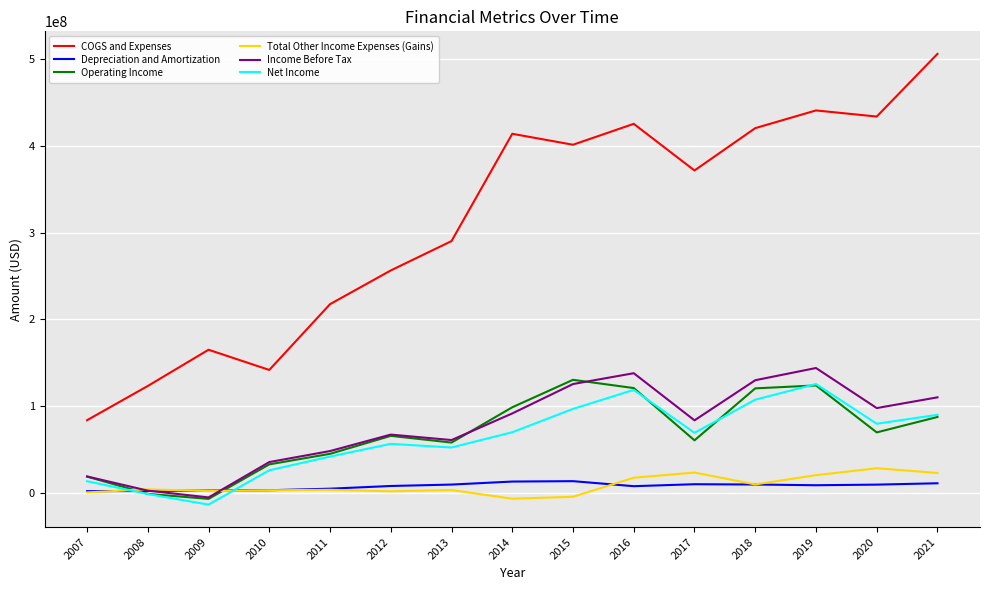

How many values in the Net Income series are below 68944000?

7